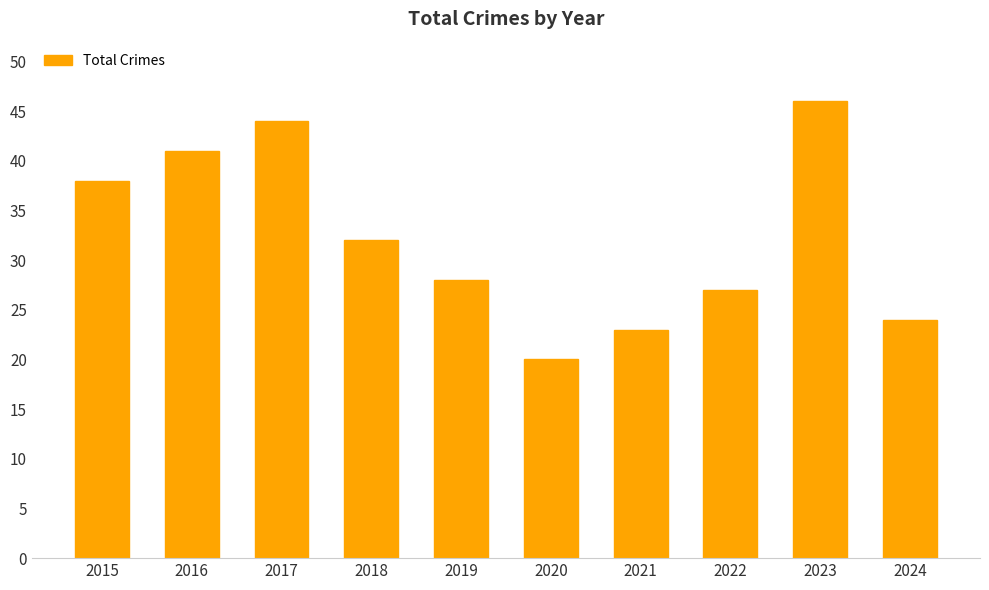

How many series are shown in this chart?

1